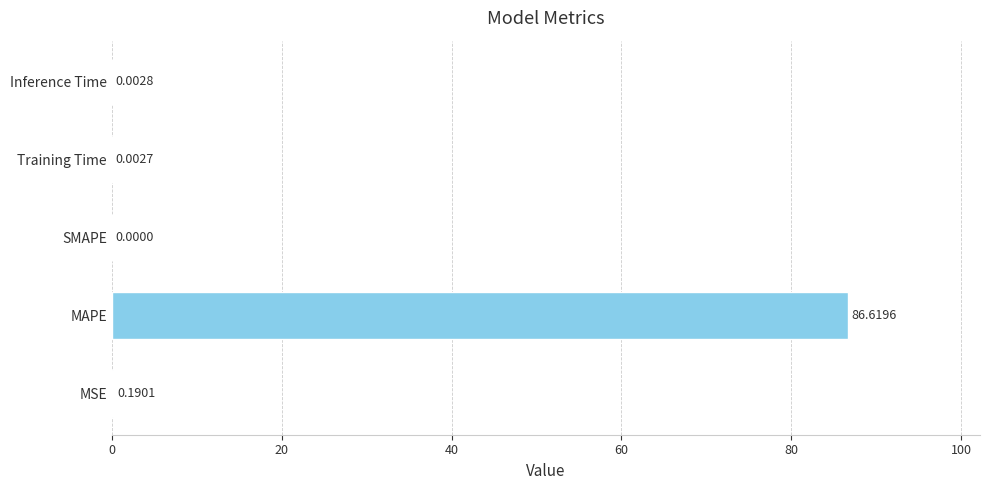

How many values exceed 0?

4